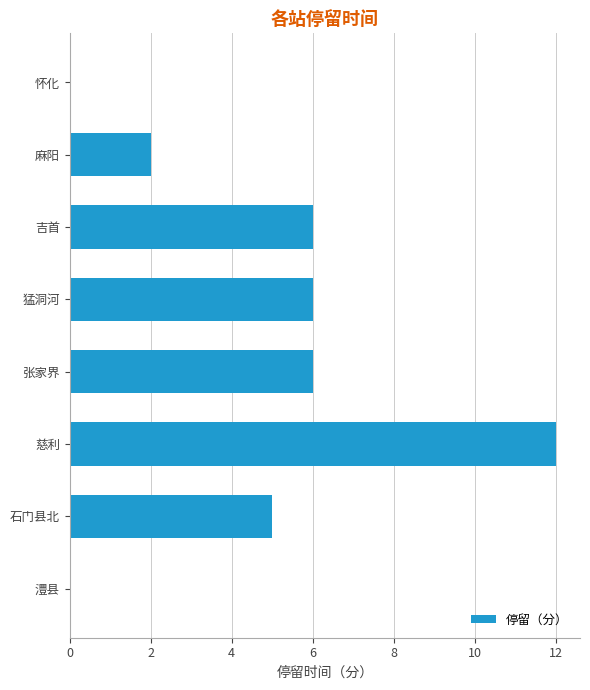

At which category does the chart reach its peak across all series?

慈利